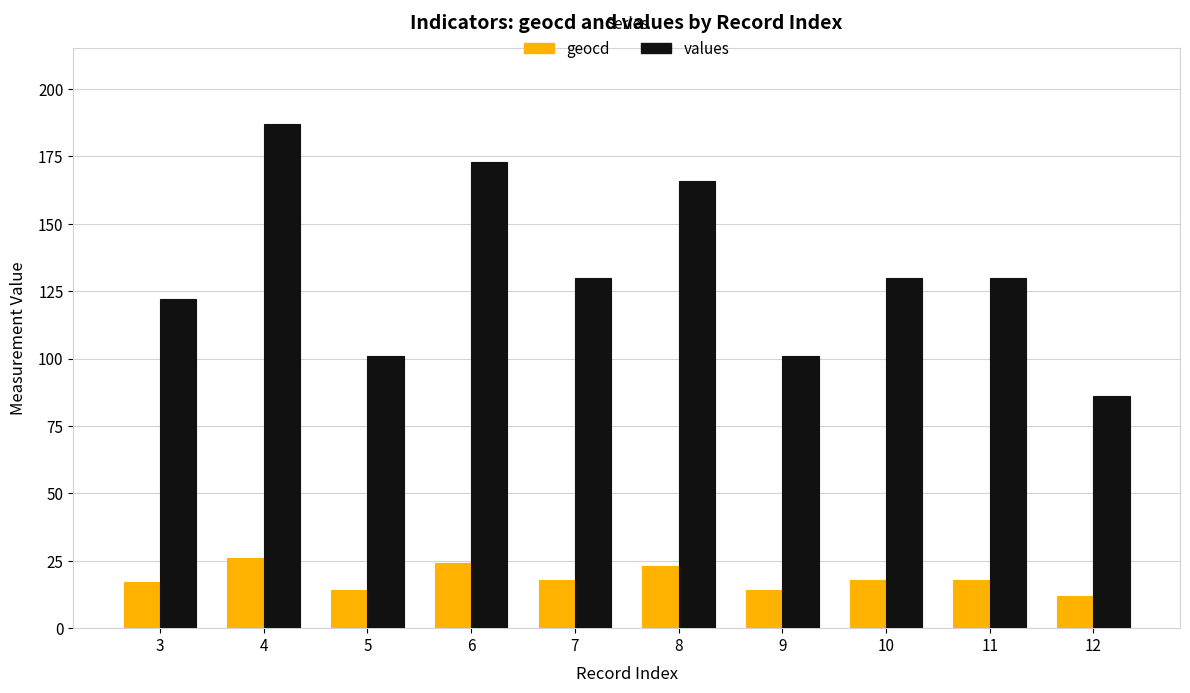

What is the value of the geocd bar at the 1st from the left?

17